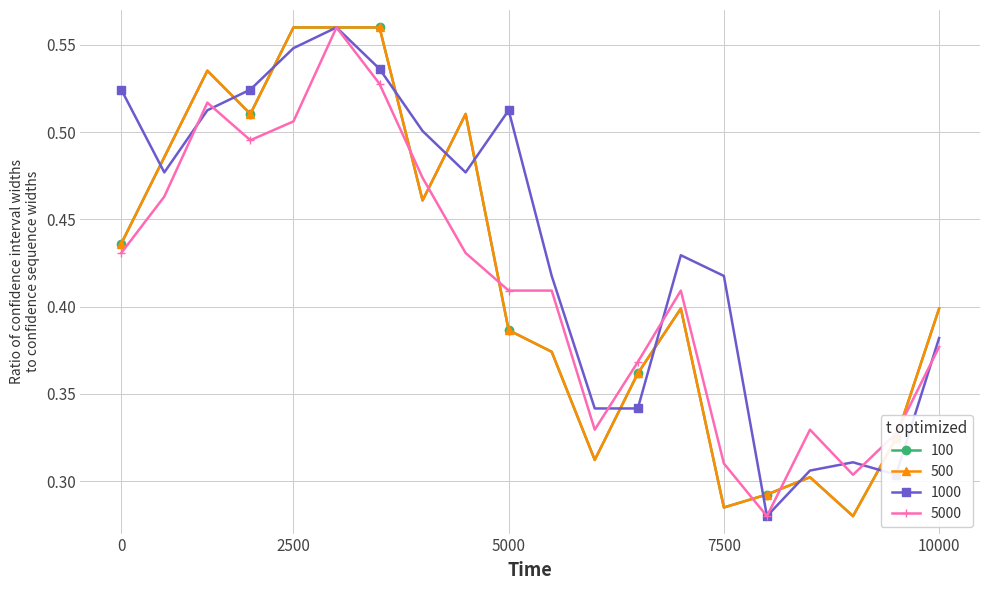

Does the chart have visible grid lines?

Yes